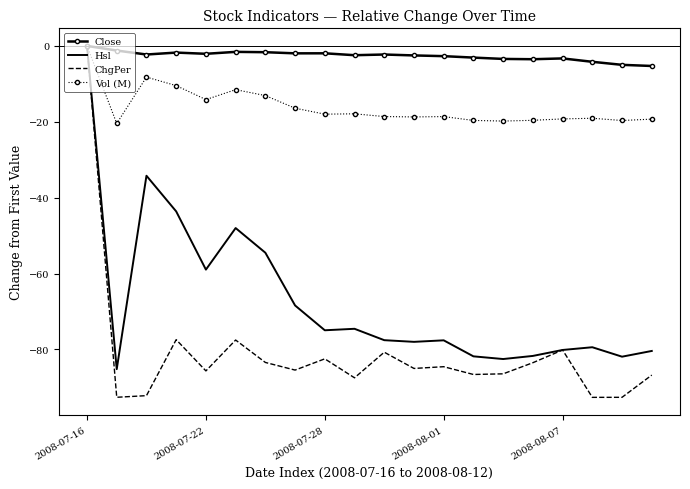

What is the average value of the Vol (M) series?

-16.1